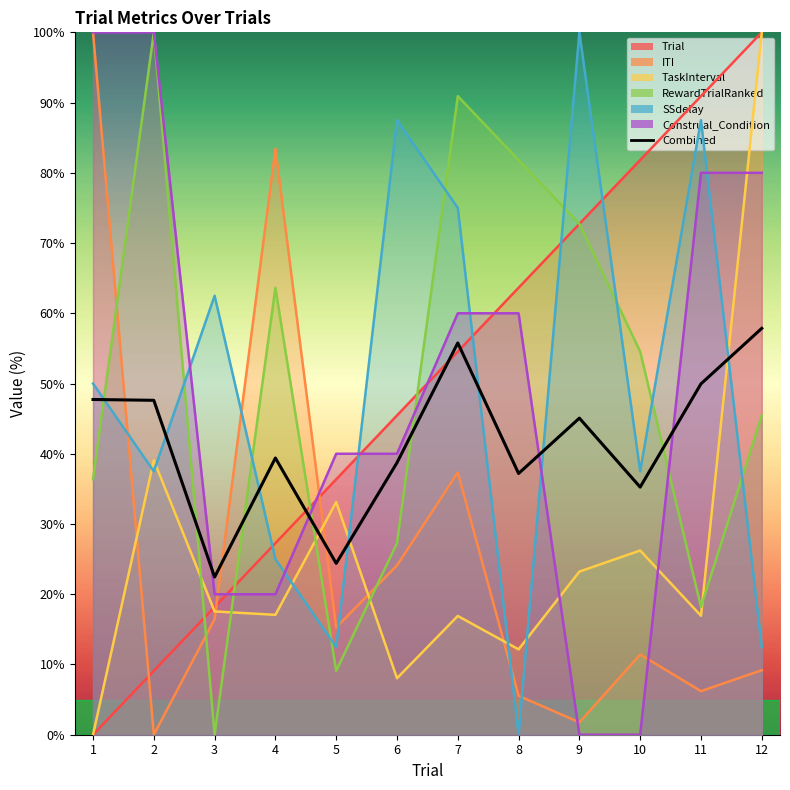

What is the difference between the maximum and minimum values?

35.4